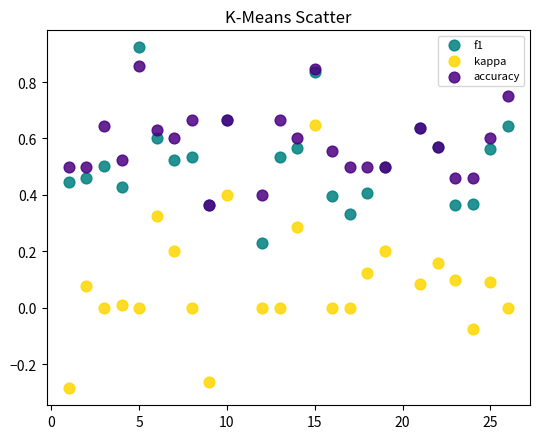

Which series has the largest Y range (max minus min)?

kappa